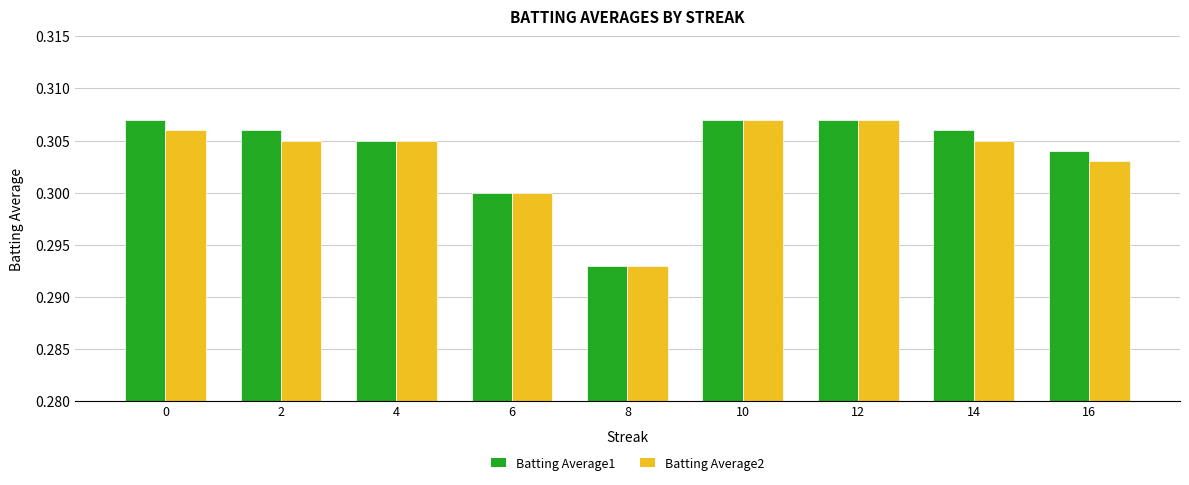

True or false: Batting Average2 has a value of 0.2 at 2.

False